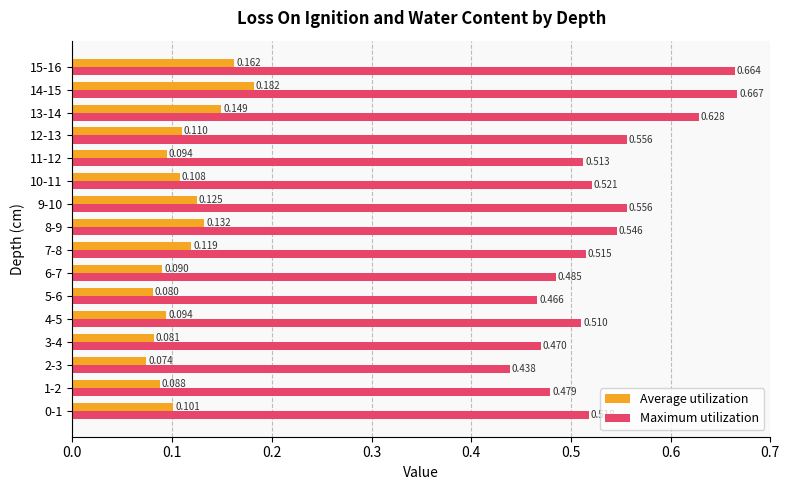

Which series has the largest total across all categories?

Maximum utilization